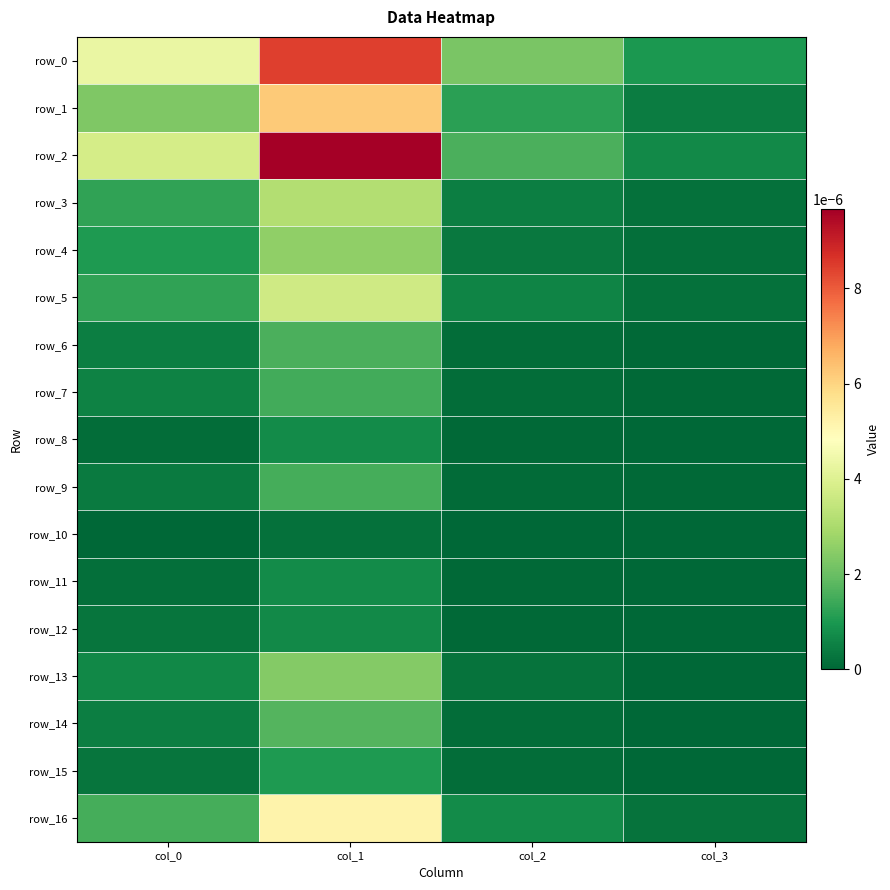

Where is row_2 nearest to the value 0?

col_3